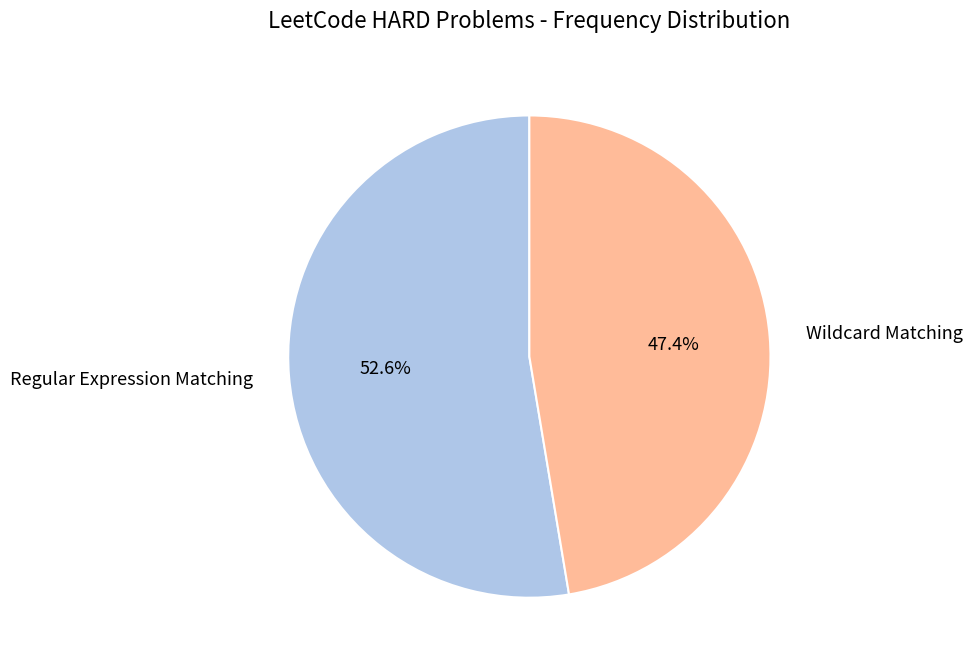

What percentage is NOT represented by Wildcard Matching?

52.6%